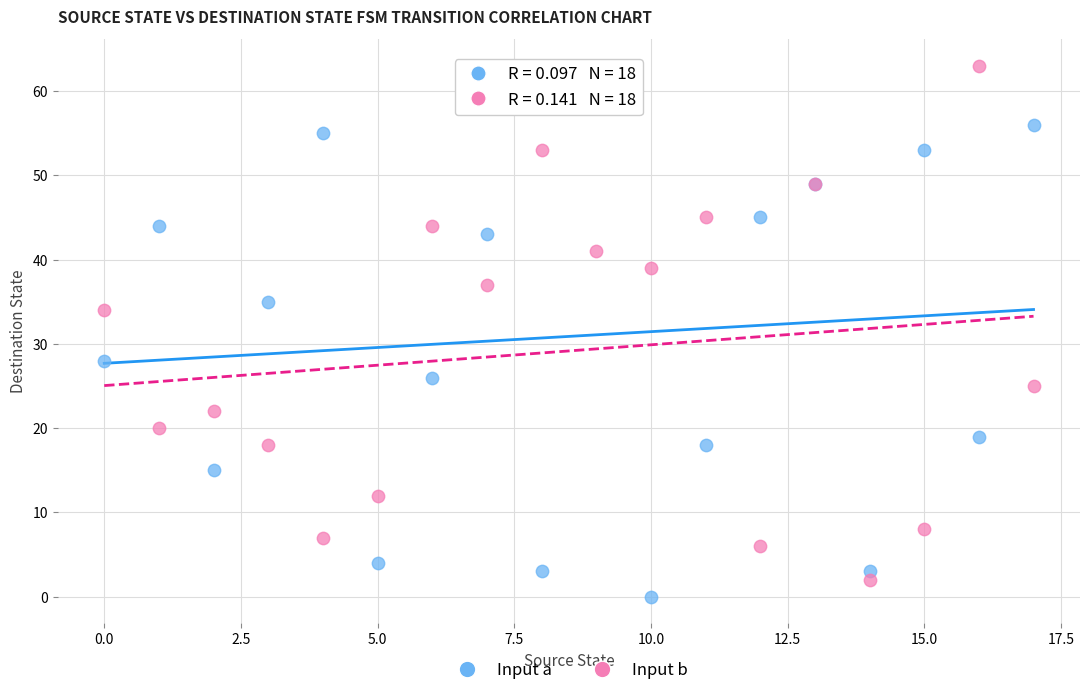

Which series contains the highest Y value?

Input b